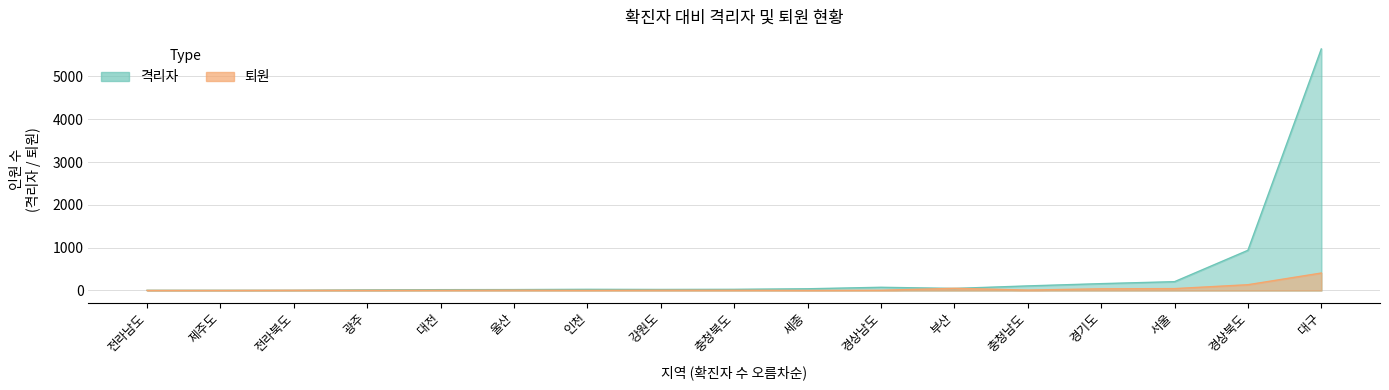

What are all the series names shown in the legend?

격리자, 퇴원